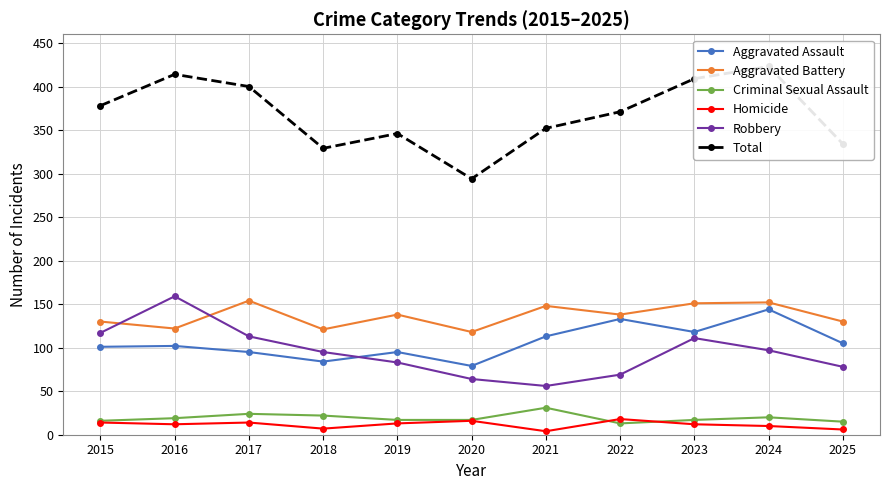

What is the difference between the second highest and minimum values in the Robbery series?

61